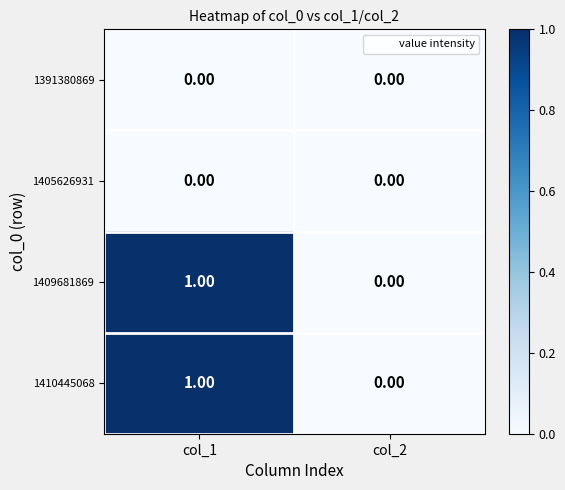

Is the value of 1409681869 at col_1 greater than the value of 1405626931 at col_1?

Yes